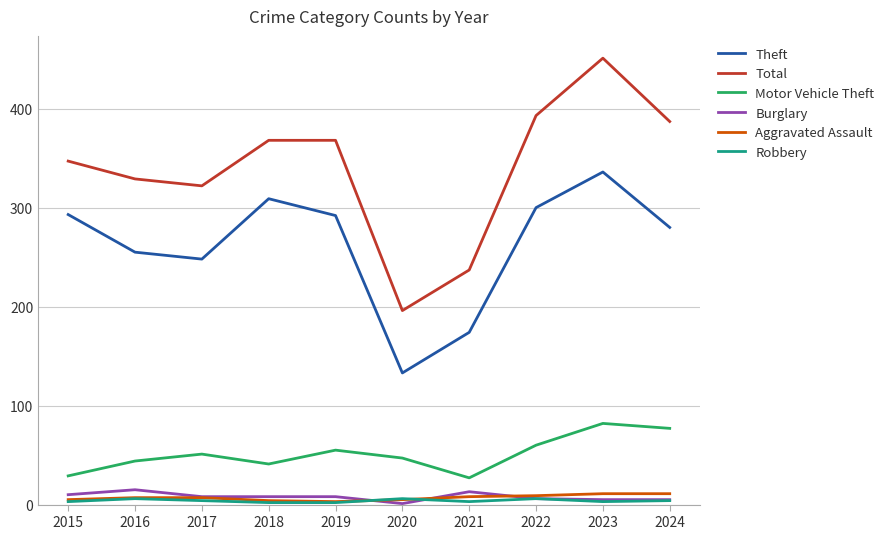

The Motor Vehicle Theft series shows 9 at 2021. True or false?

False